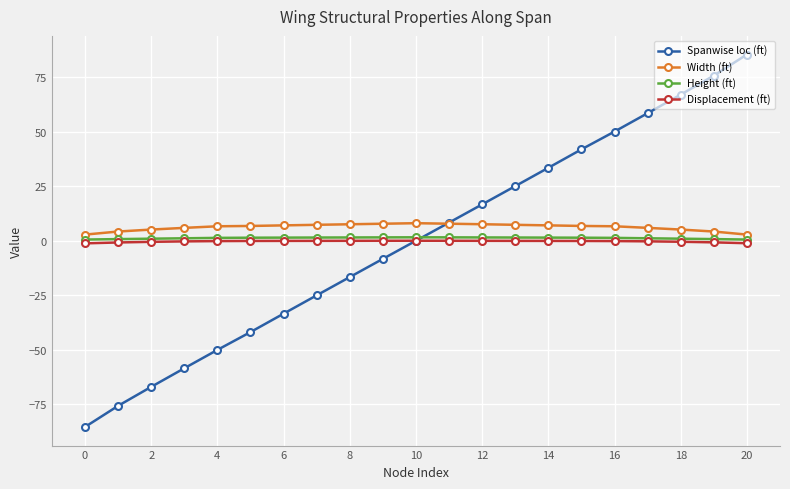

At how many categories does at least one series exceed 36?

6